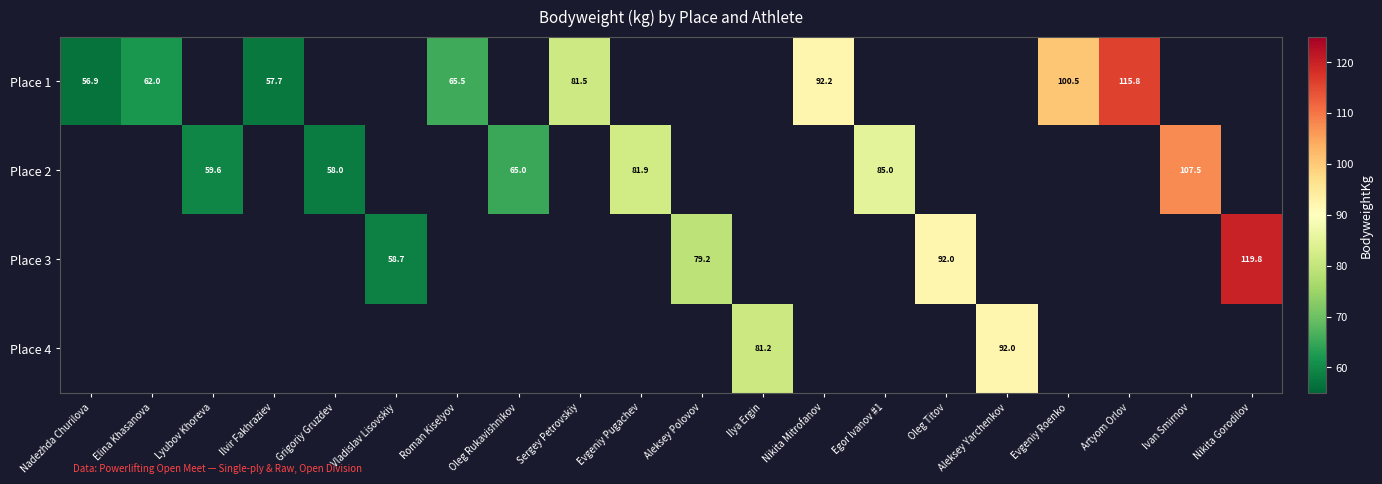

Between Roman Kiselyov and Aleksey Polovov, which is larger?

Aleksey Polovov